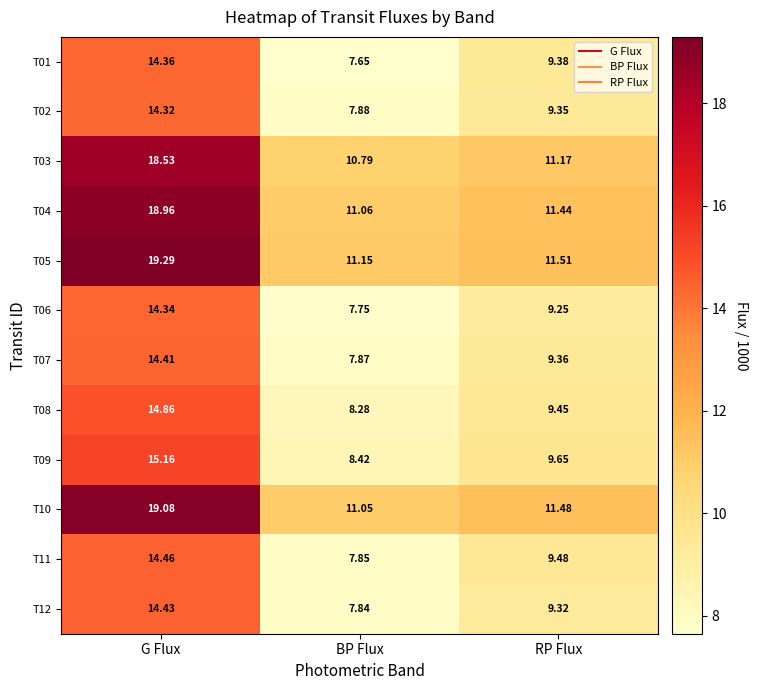

Which series changed the most between BP Flux and RP Flux?

T01